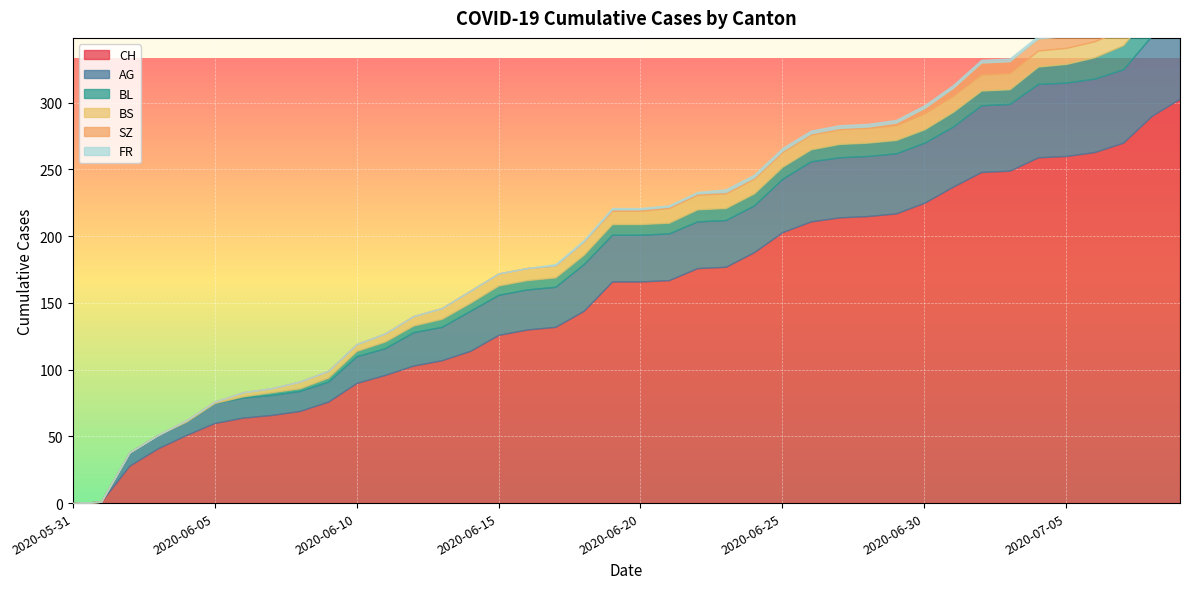

True or false: FR and CH intersect in this chart.

False